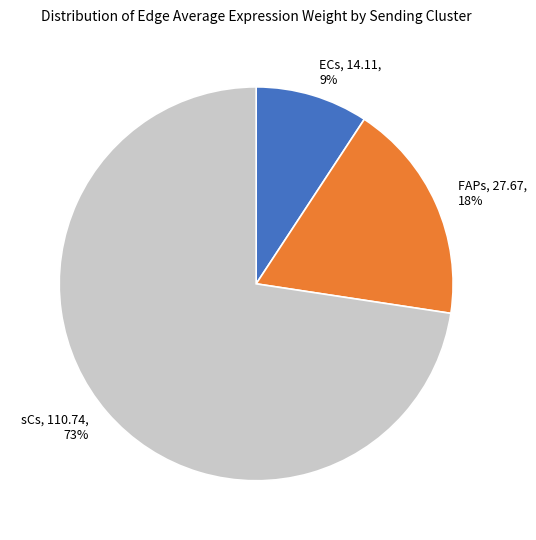

What is the ratio of the value at ECs, 14.11, 9% to the value at FAPs, 27.67, 18%?

0.5